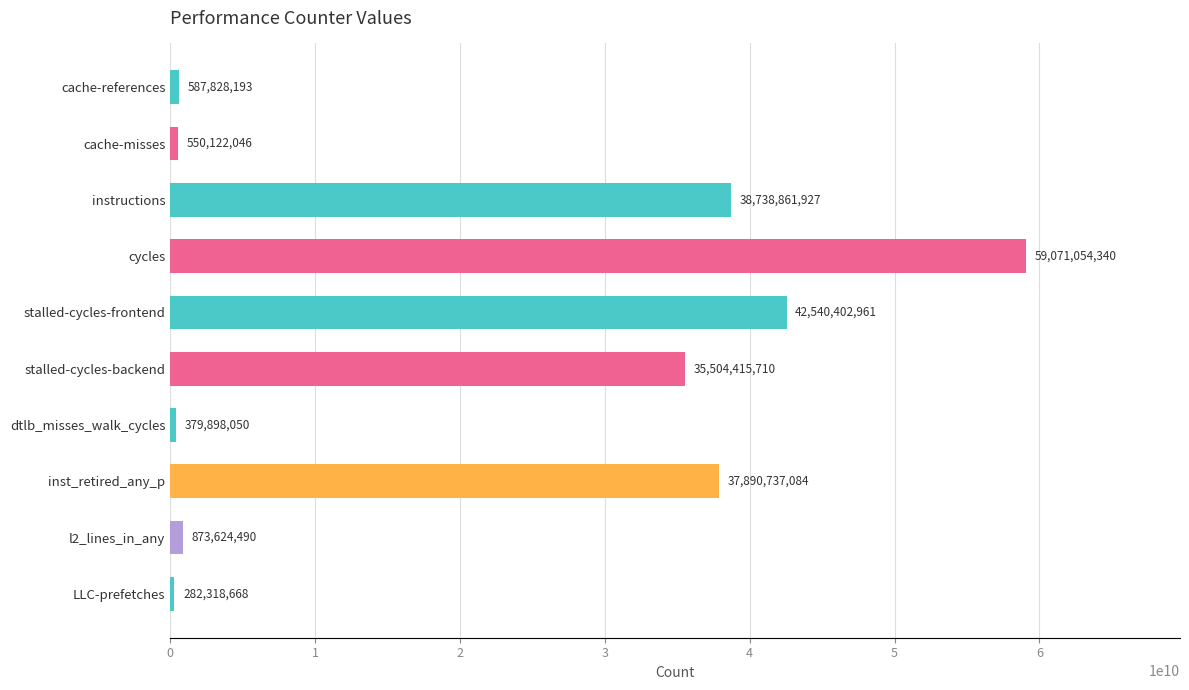

What is the minimum value shown in the chart?

282318668